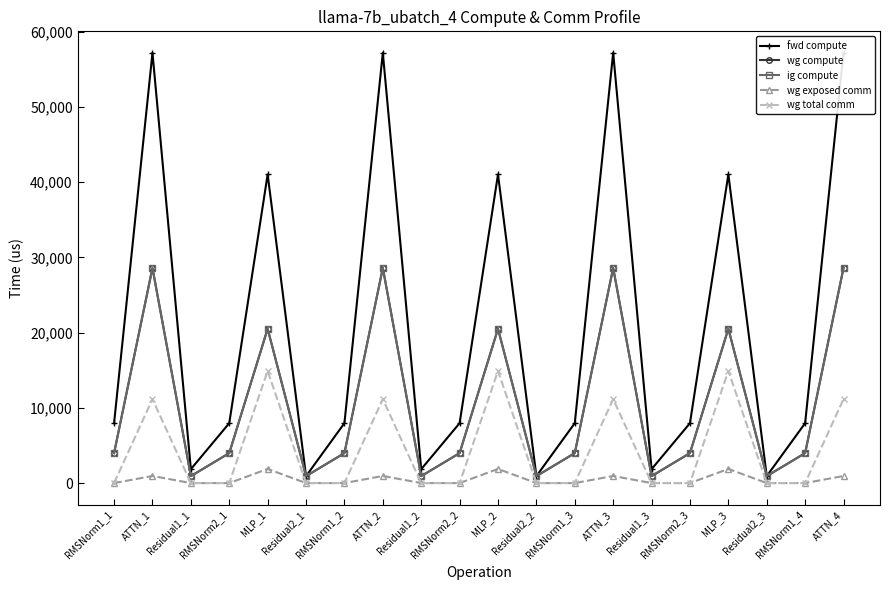

What is the total value across all series at MLP_3?

98823.7